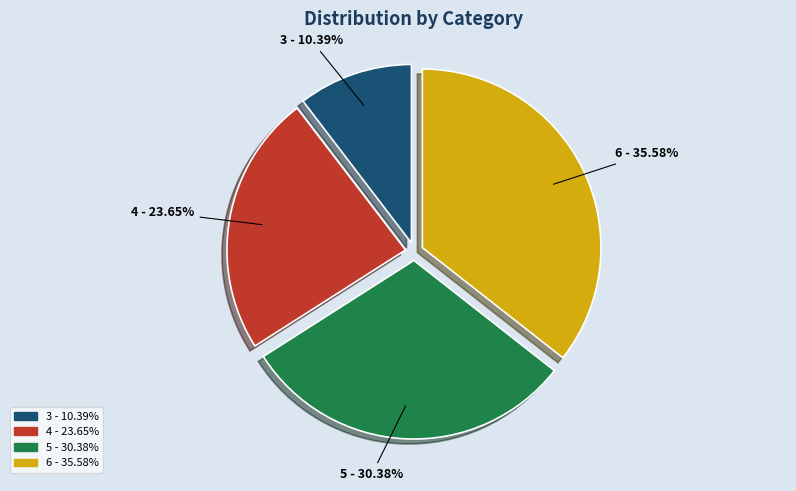

What percentage do 4 and 5 together represent?

54.0%